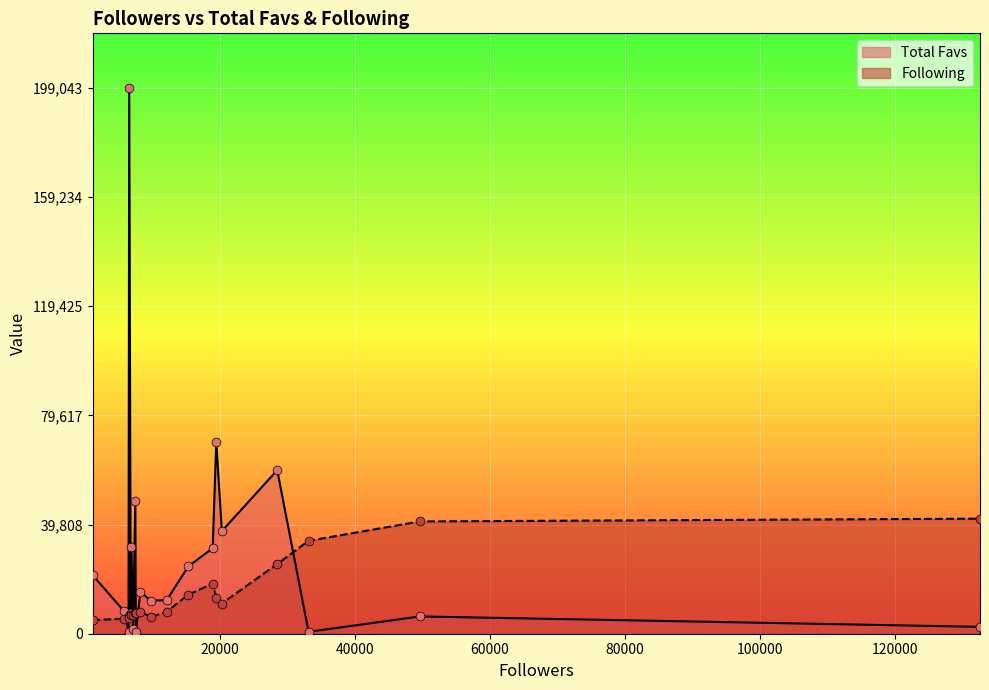

Which series has the largest Y range (max minus min)?

Total Favs